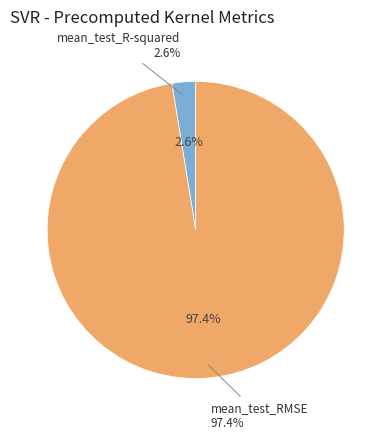

Which category has the smallest portion of the pie?

mean_test_R-squared